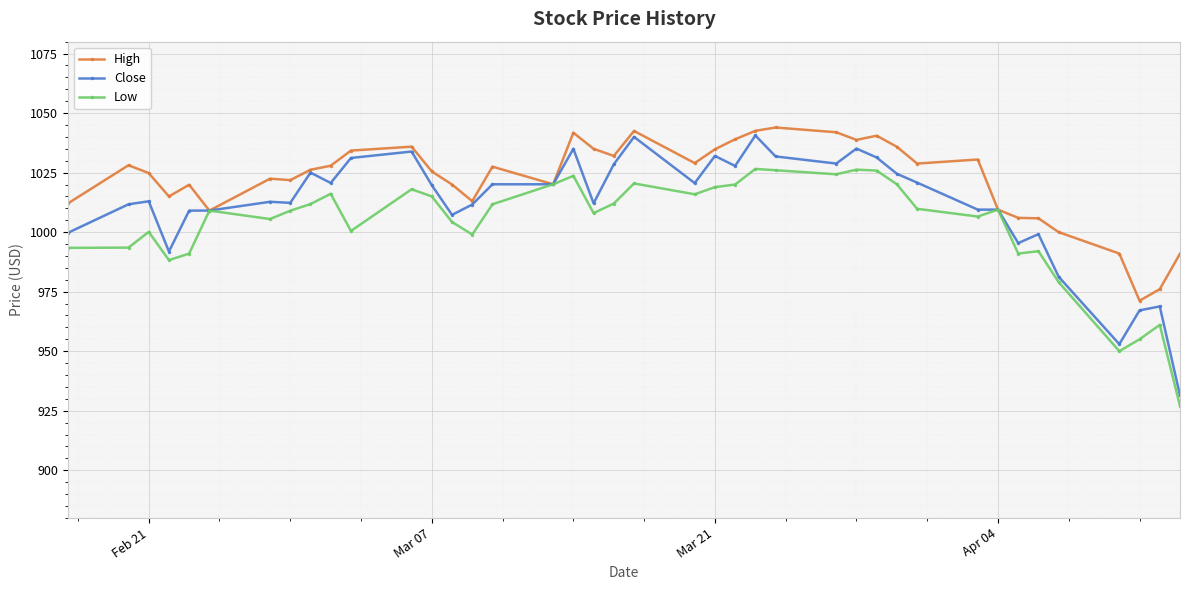

True or false: Close has more than 0 interior local peaks.

True